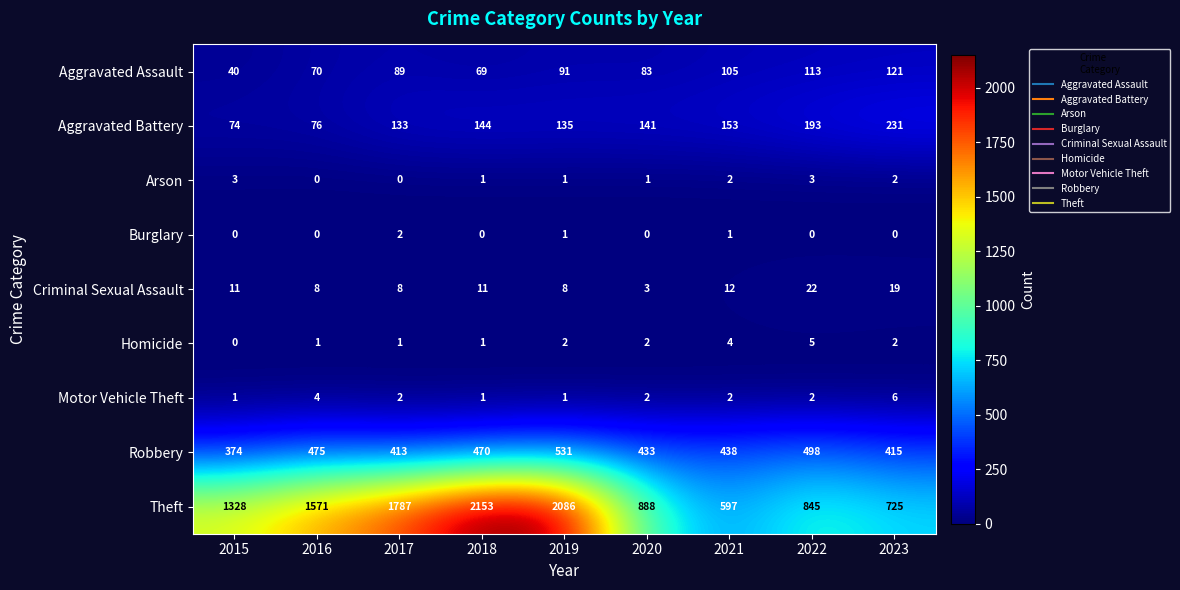

What is the difference between the Aggravated Assault values at 2017 and 2015?

49